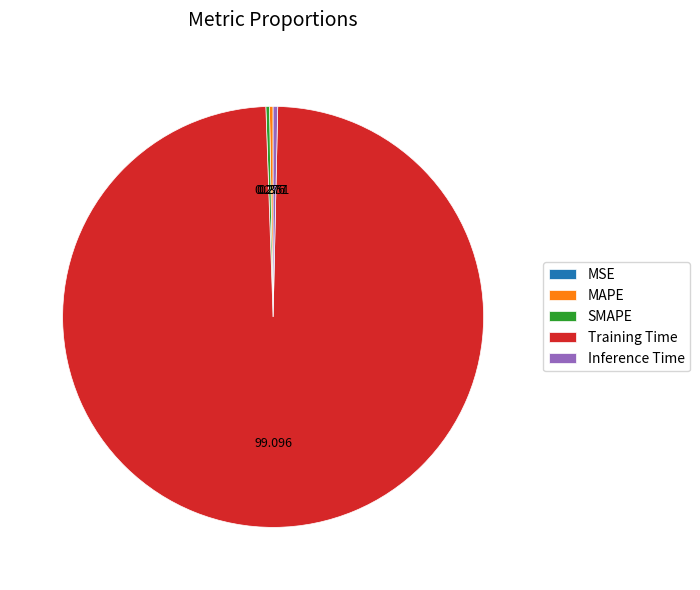

Which category has the biggest portion of the pie?

Training Time